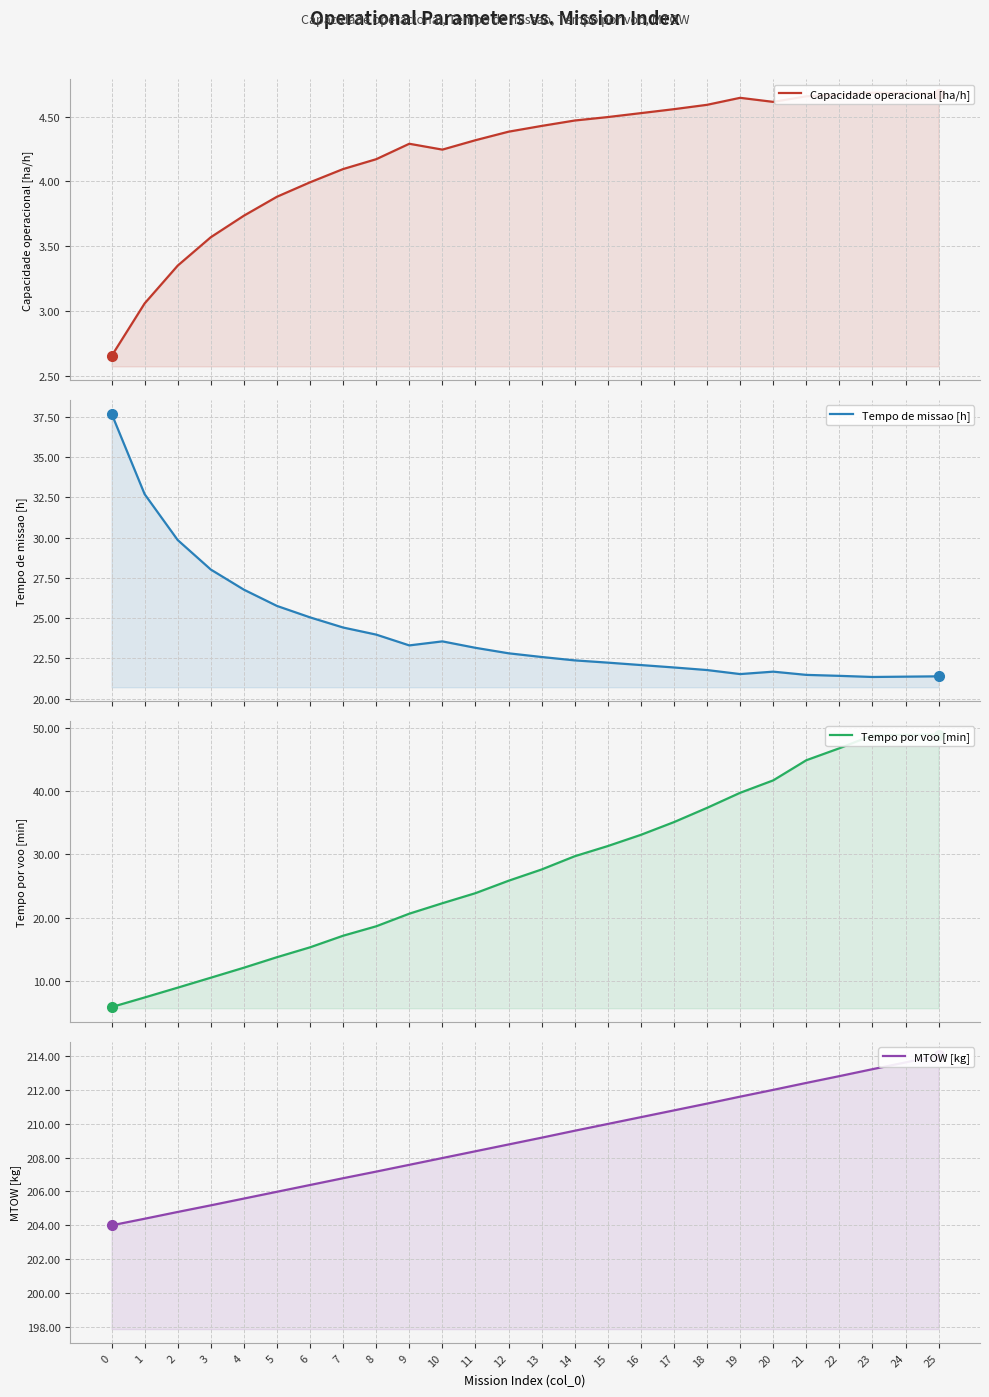

What is the total value across all series at 7?

252.4